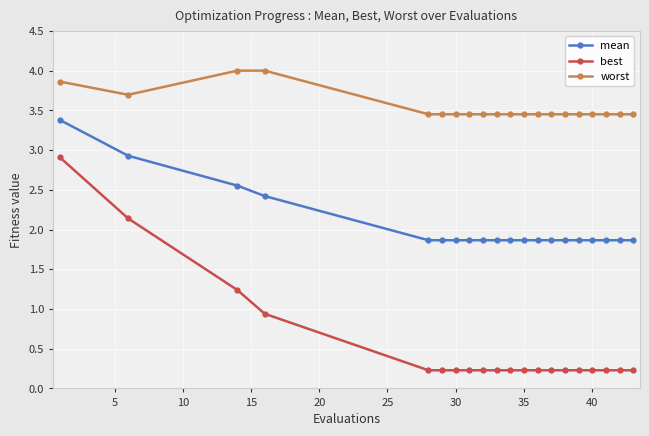

List the series in order of their overall mean, highest first.

worst, mean, best